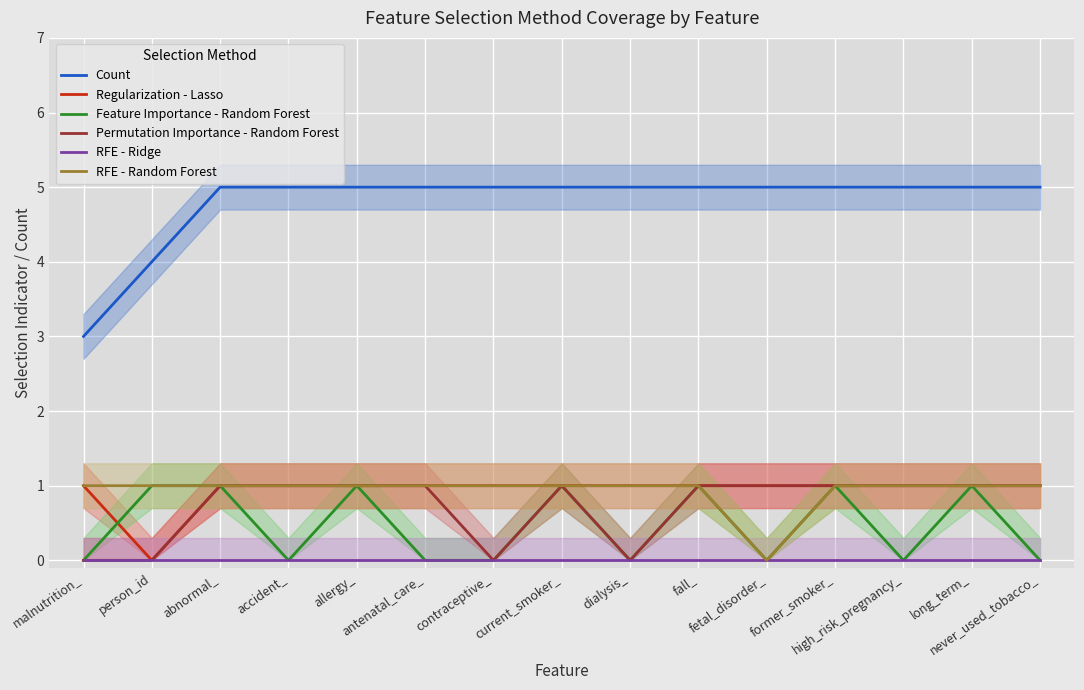

What is the sum of all RFE - Random Forest values?

14